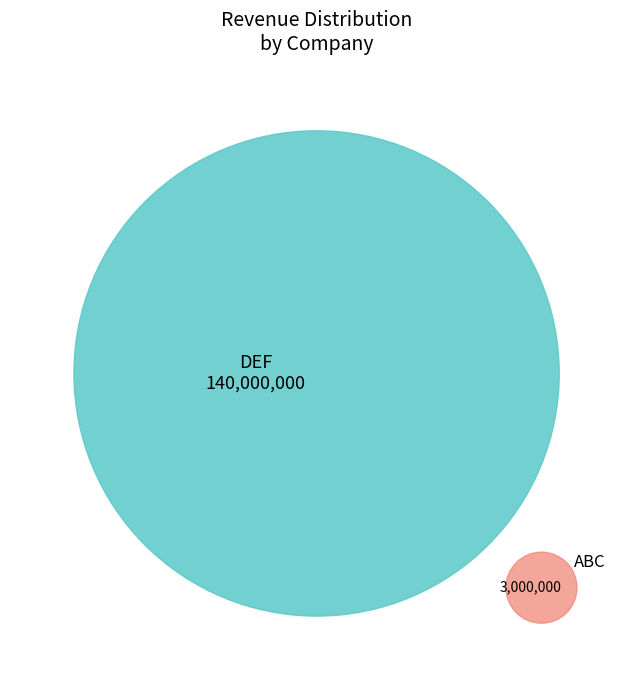

To the nearest percent, what is the average slice percentage?

50%